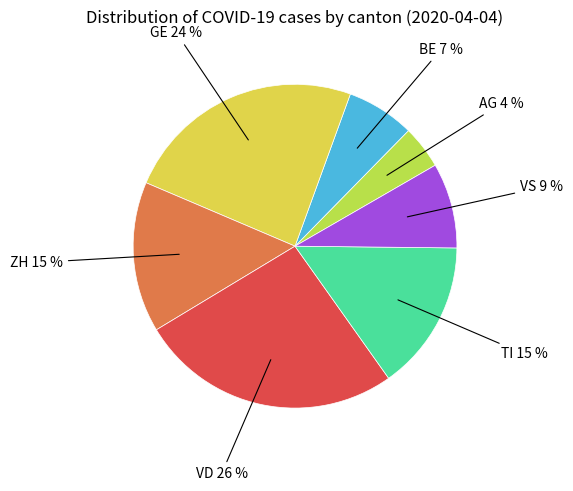

To the nearest percent, what is the difference between the largest and smallest slice percentages?

22%